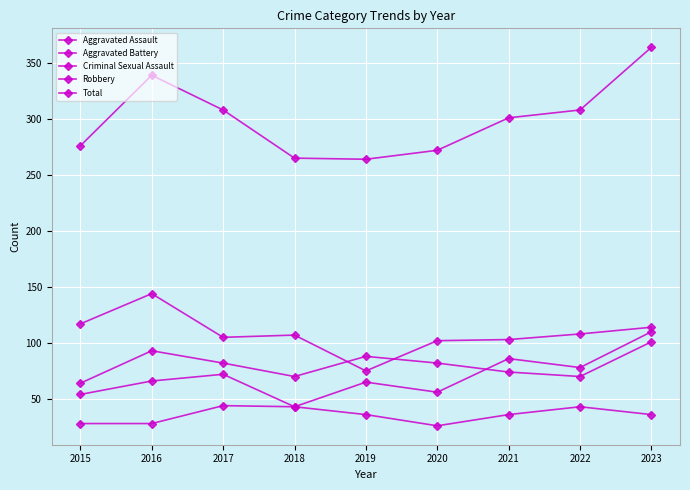

True or false: Total and Aggravated Battery cross at least once.

False